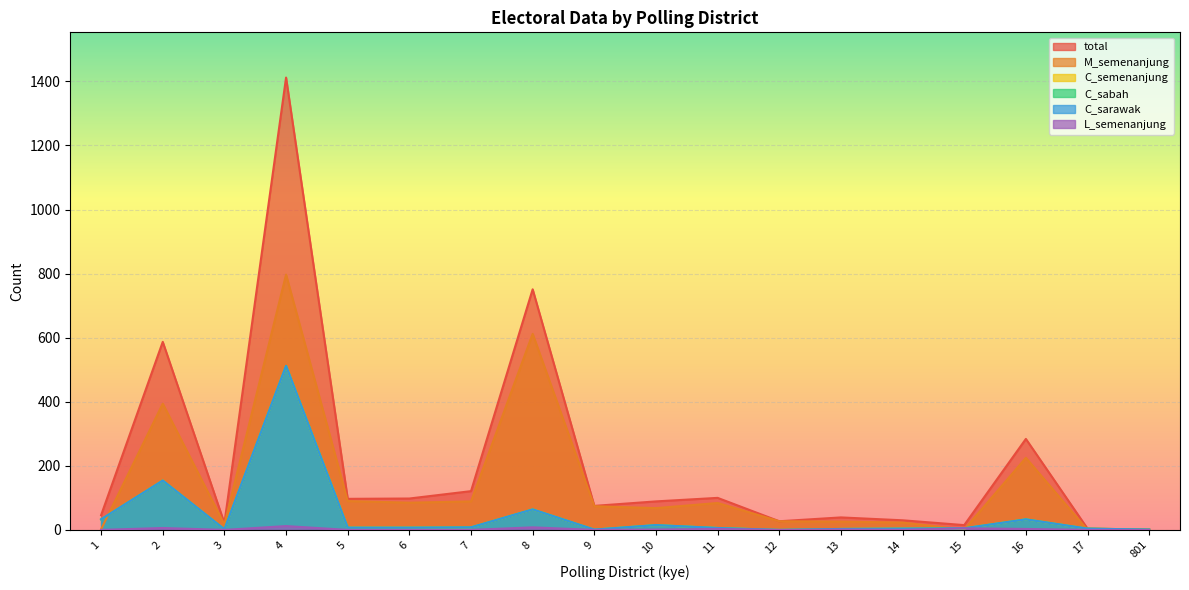

True or false: C_semenanjung and L_semenanjung cross at least once.

False